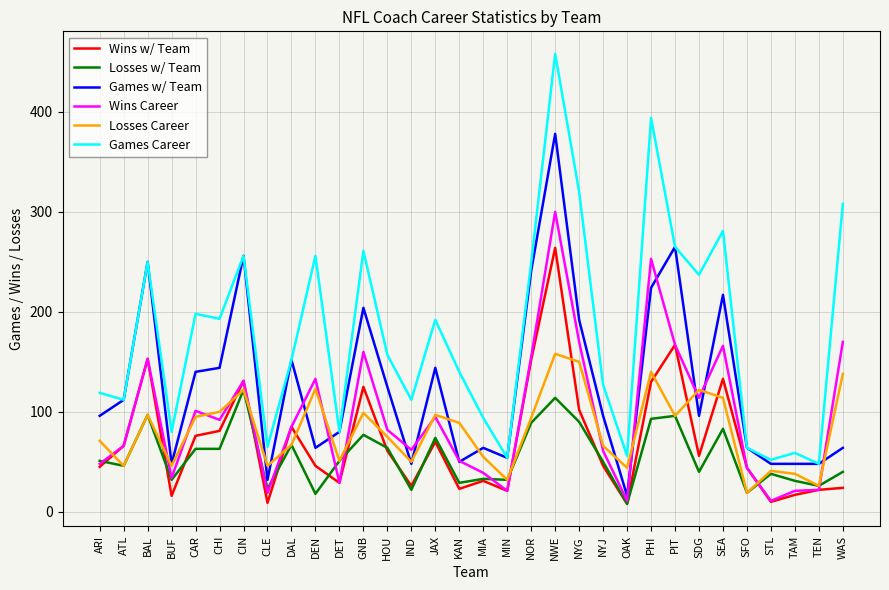

Rank the series by their maximum value, from lowest to highest.

Losses w/ Team, Losses Career, Wins w/ Team, Wins Career, Games w/ Team, Games Career